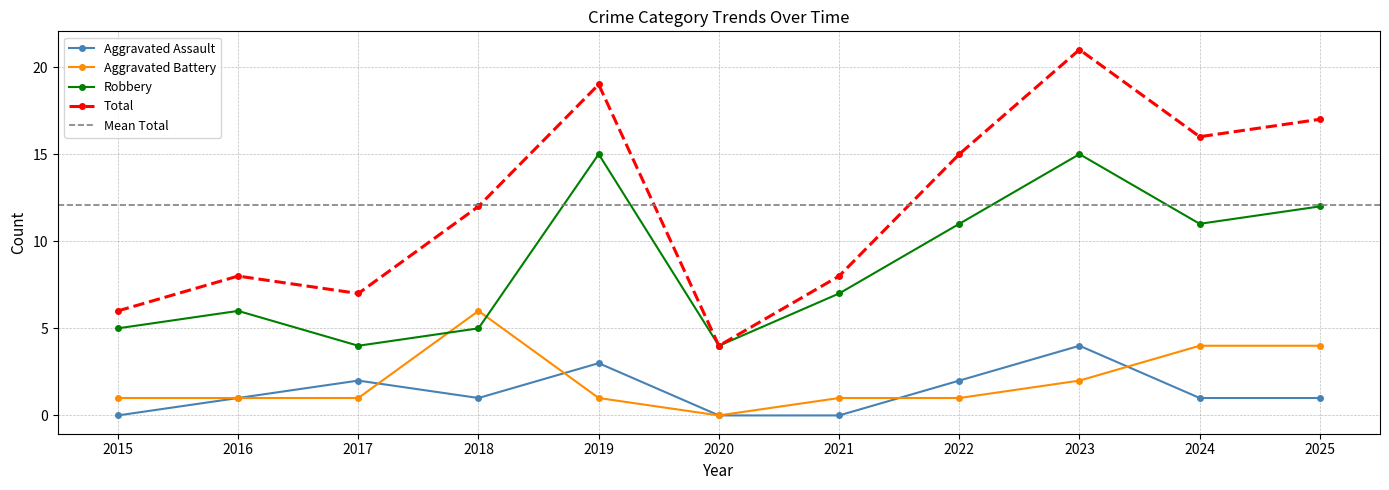

What is the sum of all Total values?

133